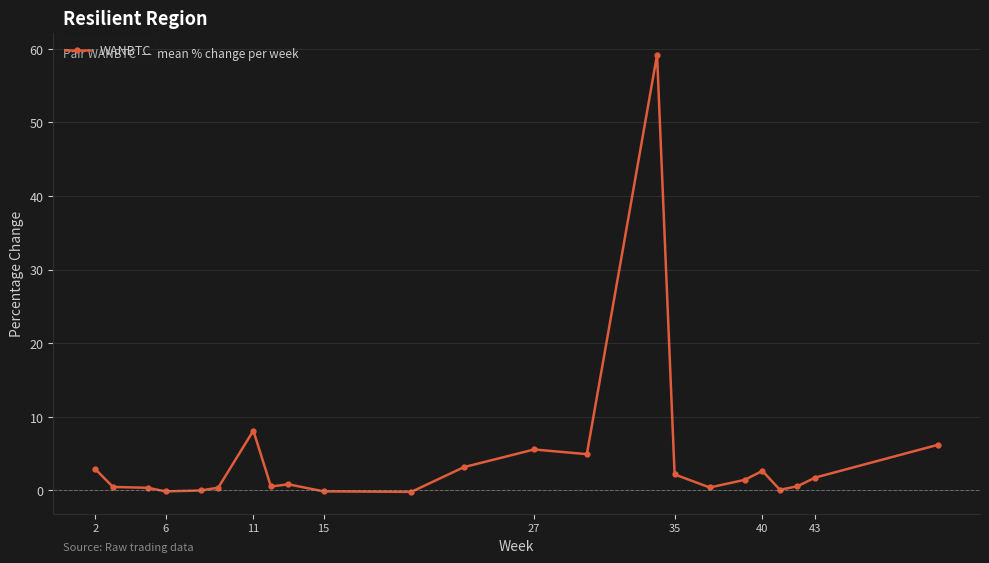

True or false: the data has more than 0 interior local peaks.

True